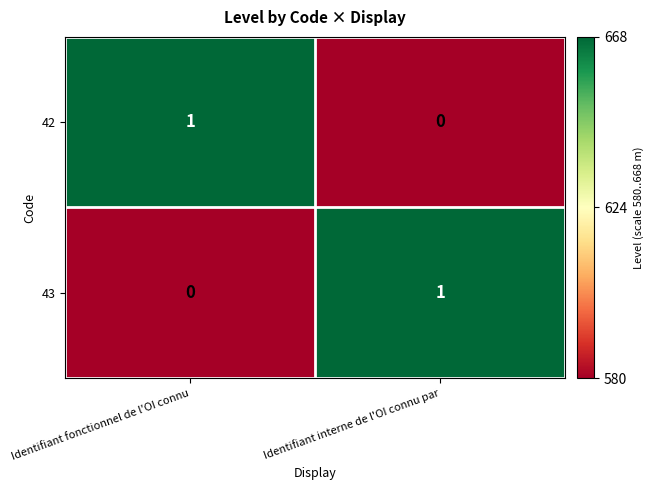

Reading left to right, extract all data points from this chart.

42: 1	0
43: 0	1